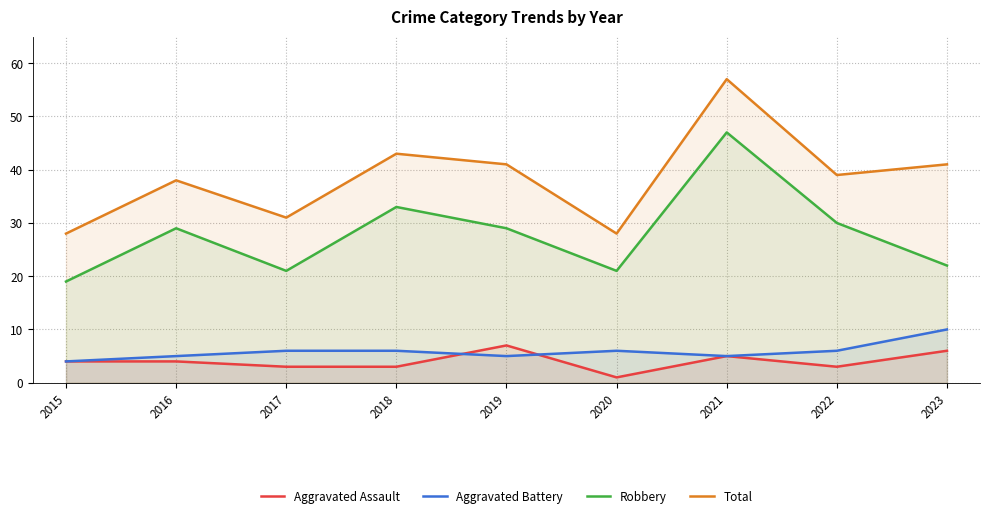

Which series has the widest spread of values?

Total